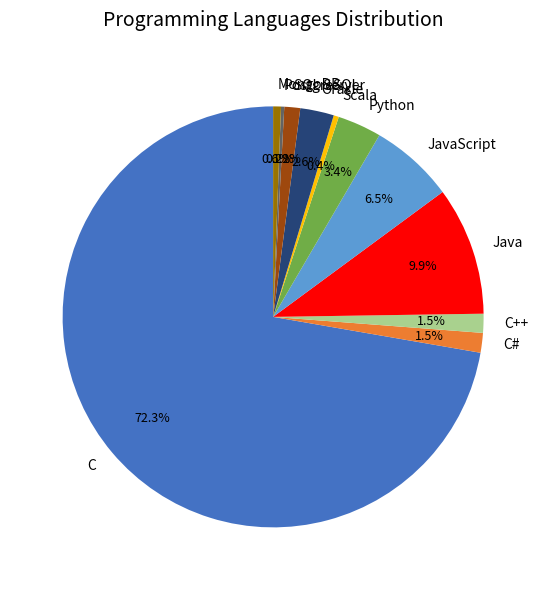

Does C represent more than half of the total?

Yes